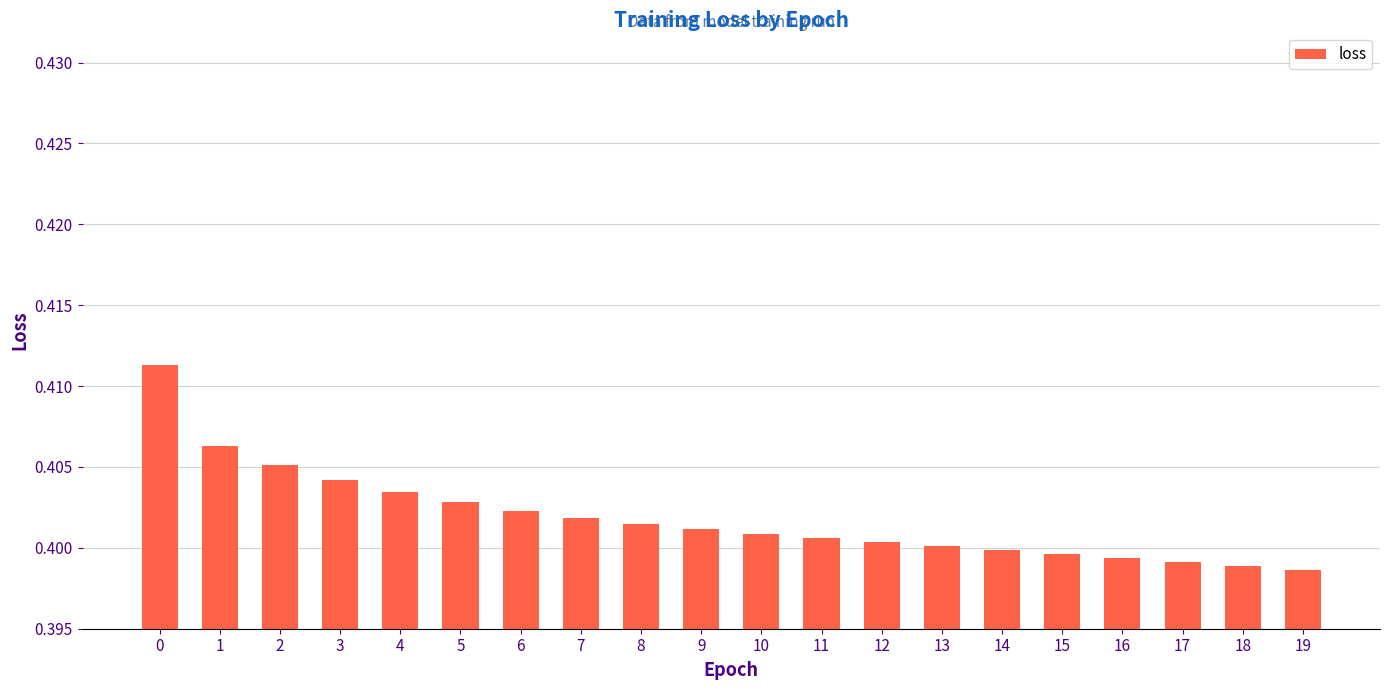

What is the sum of the values at 12 and 17?

0.8